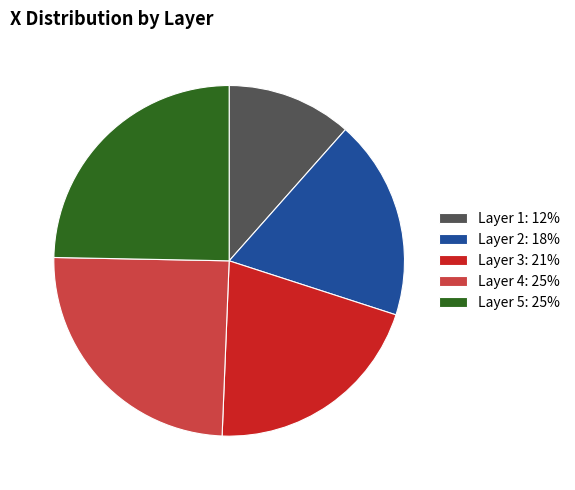

Which category has the smallest portion of the pie?

Layer 1: 12%